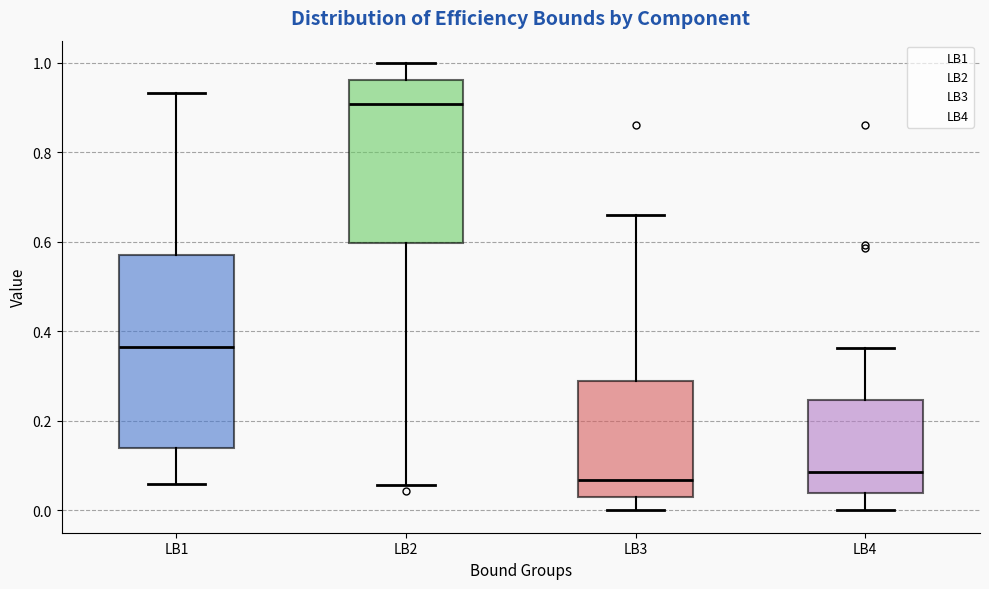

Where does the upper whisker of the box for LB3 end on the y-axis? The values are not printed on the chart, so give them approximately, as read against the axis.

0.66